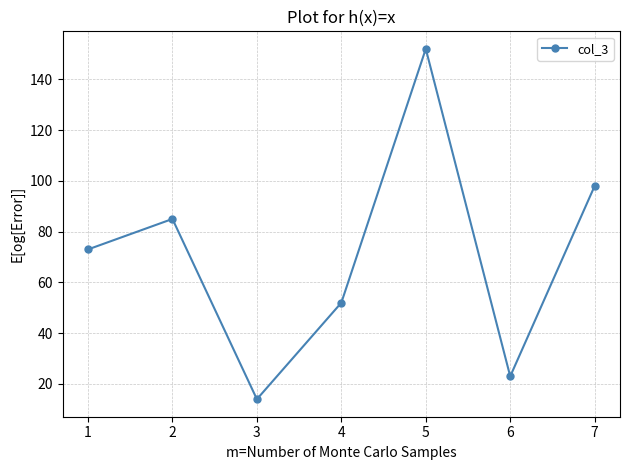

Rank the categories by value from lowest to highest.

3, 6, 4, 1, 2, 7, 5